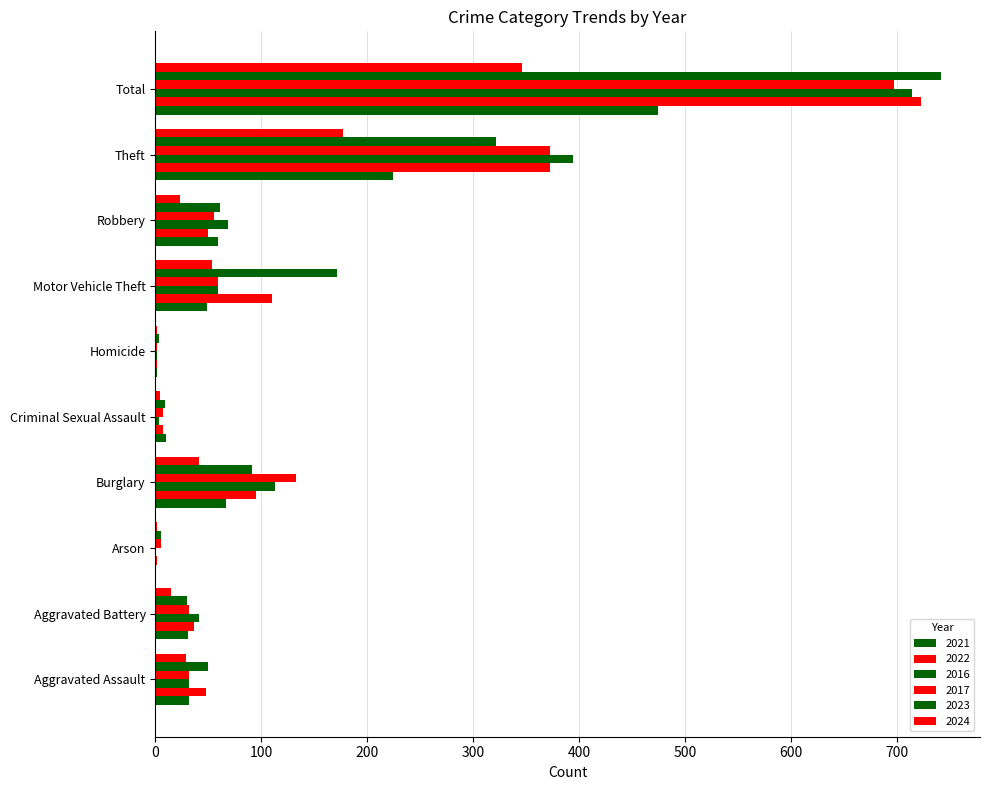

What position from the left is Motor Vehicle Theft?

7